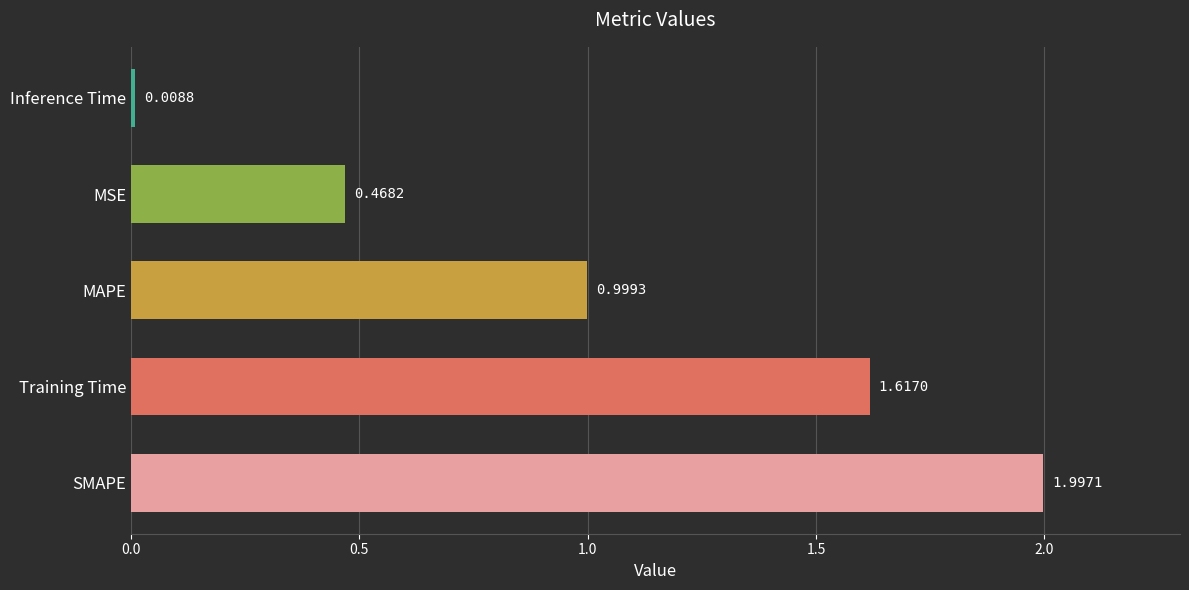

List the labels in order of value, largest first.

SMAPE, Training Time, MAPE, MSE, Inference Time